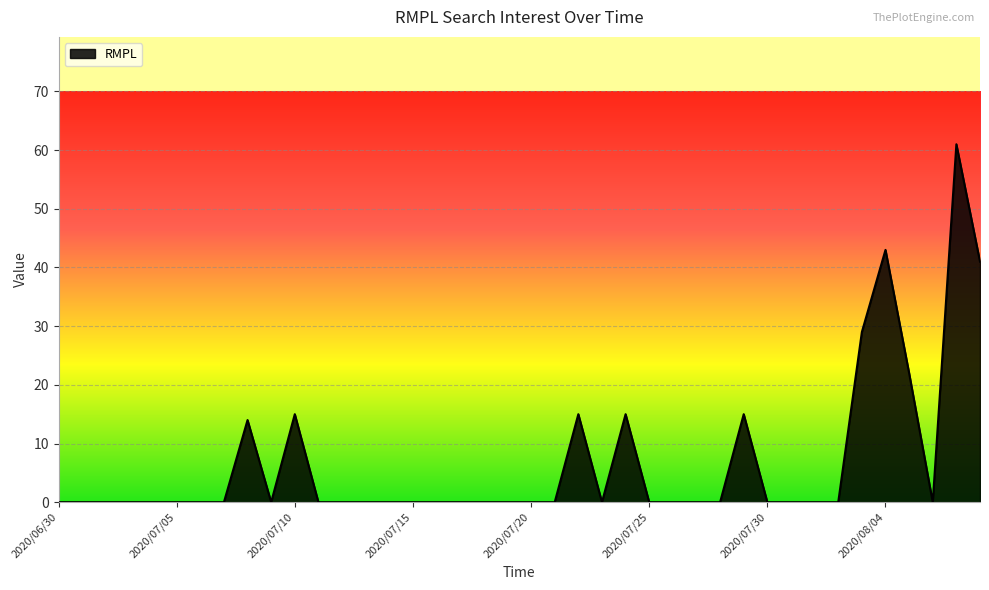

Reading right to left, list all the values displayed in this chart.

41	61	0	22	43	29	0	0	0	0	15	0	0	0	0	15	0	15	0	0	0	0	0	0	0	0	0	0	0	15	0	14	0	0	0	0	0	0	0	0